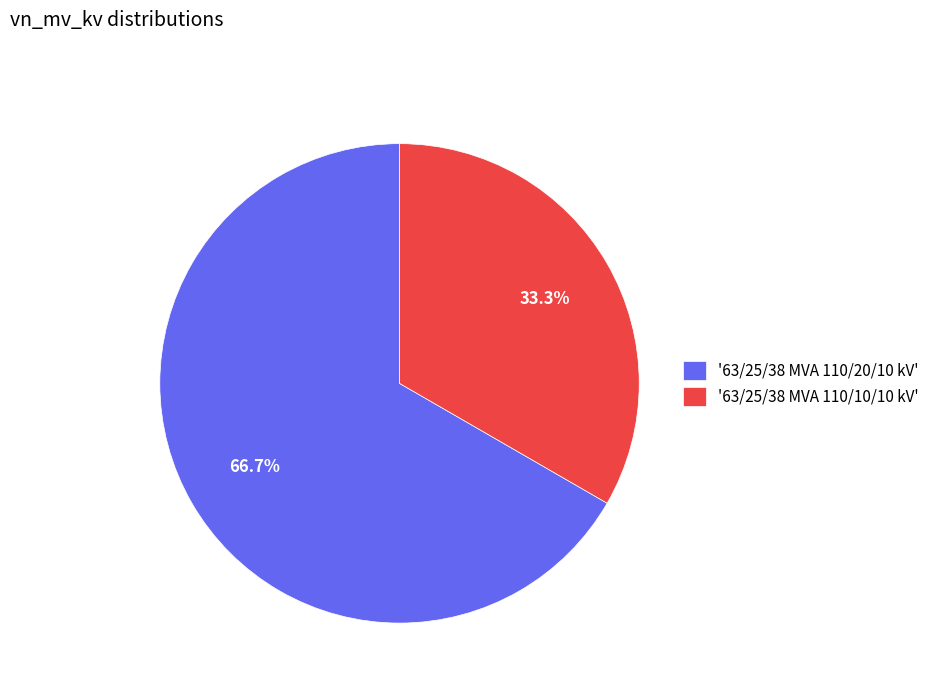

To the nearest percent, what is the average slice percentage?

50%